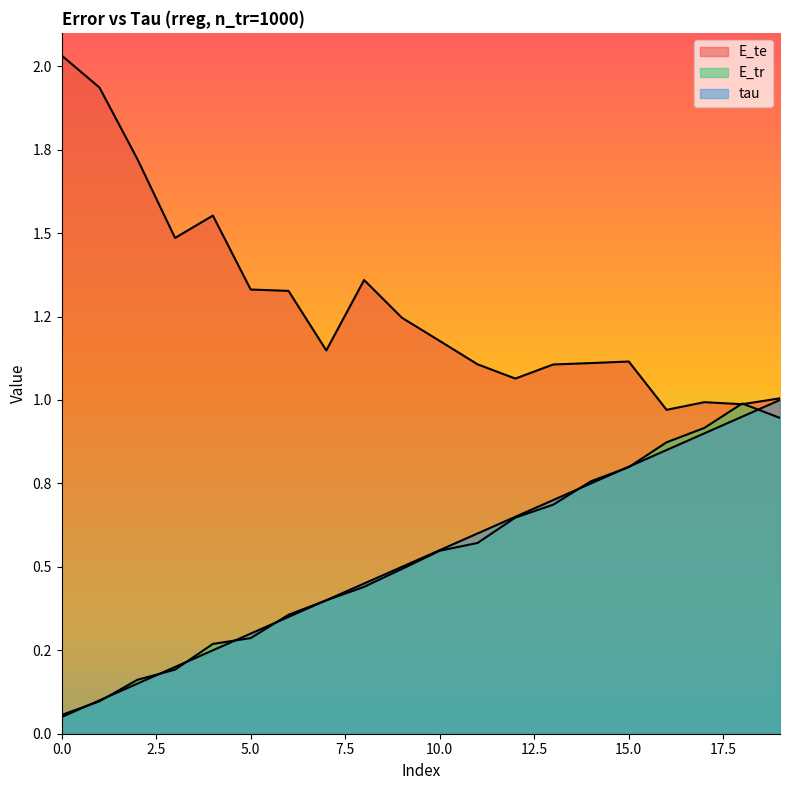

Is the value of E_te at 15 greater than the value of tau at 7?

Yes